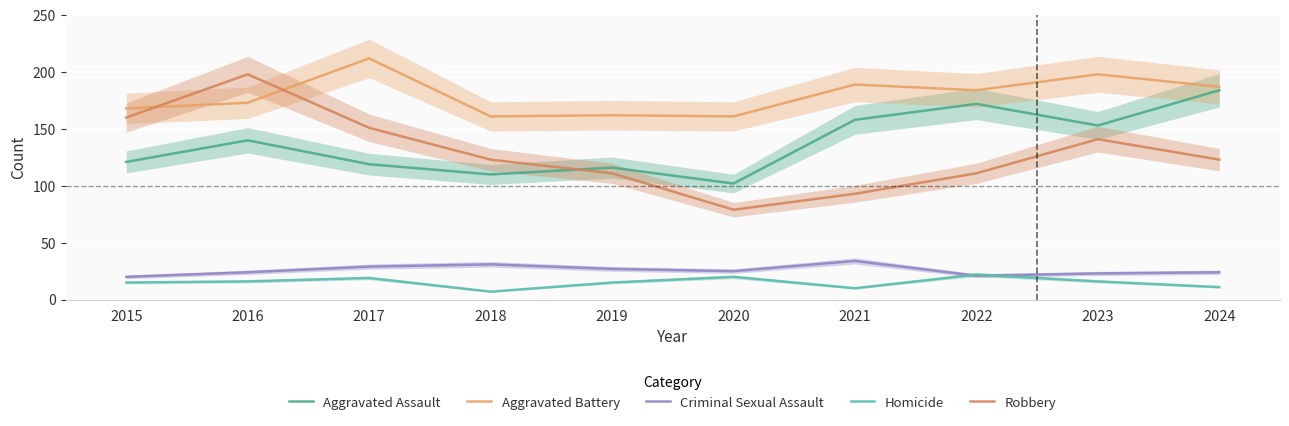

In Robbery, how many points are lower than both neighbors (excluding endpoints)?

1